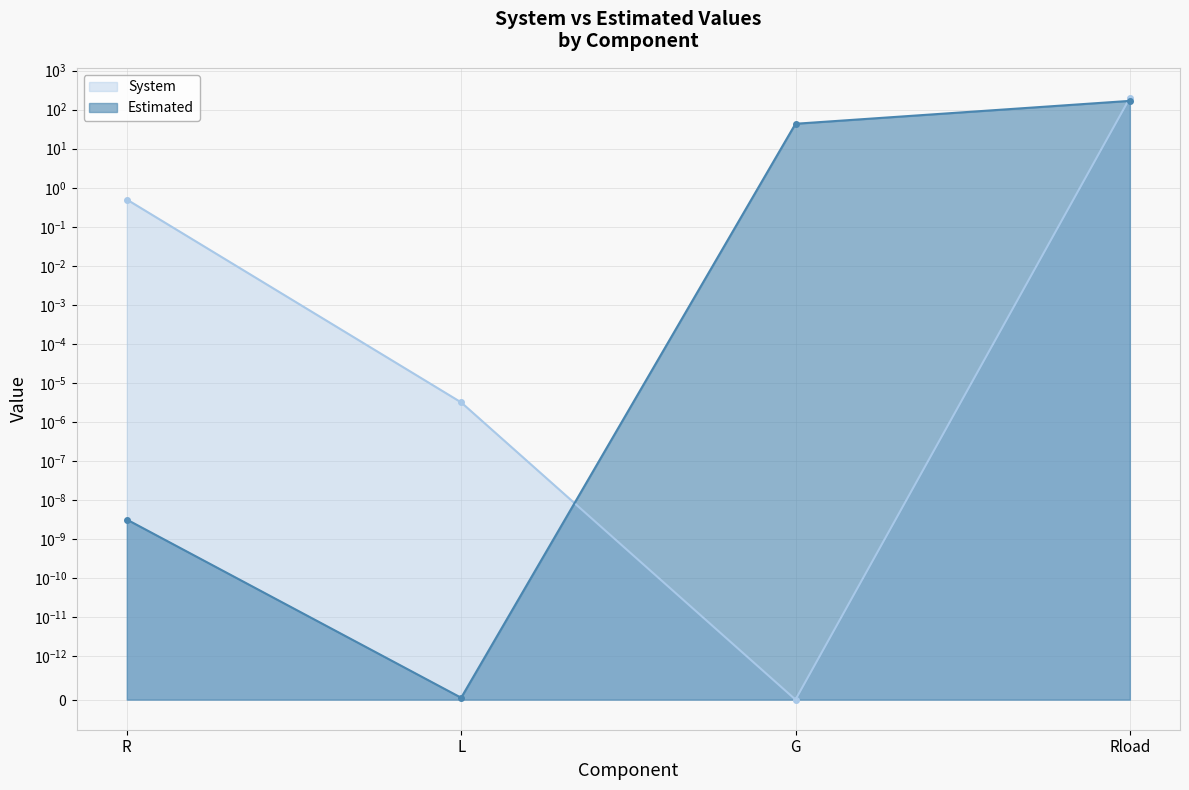

Rank the series by their average value, from lowest to highest.

System, Estimated